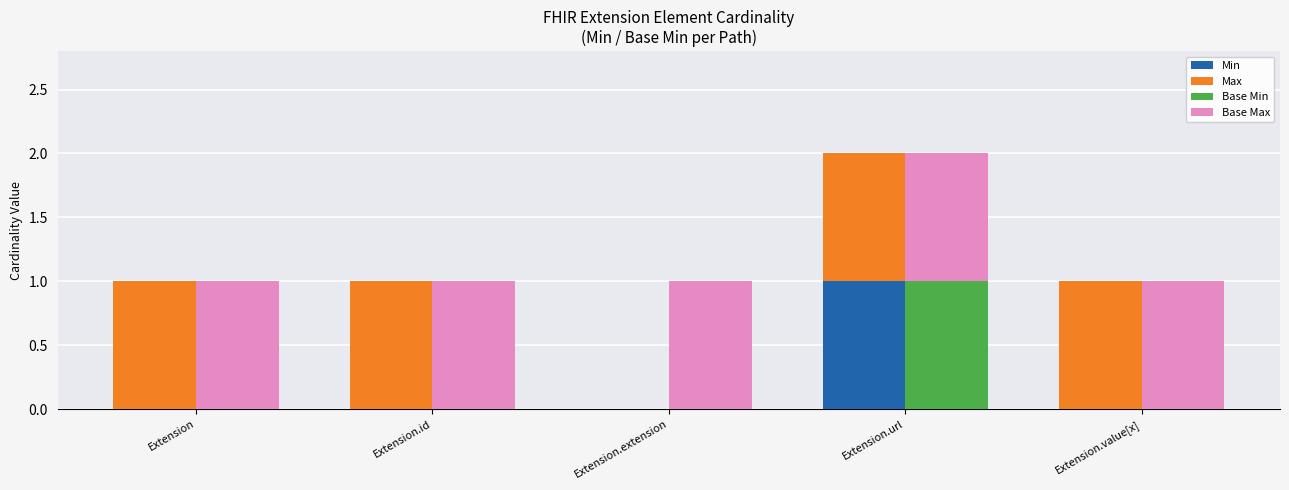

Does the chart contain stacked bars?

No